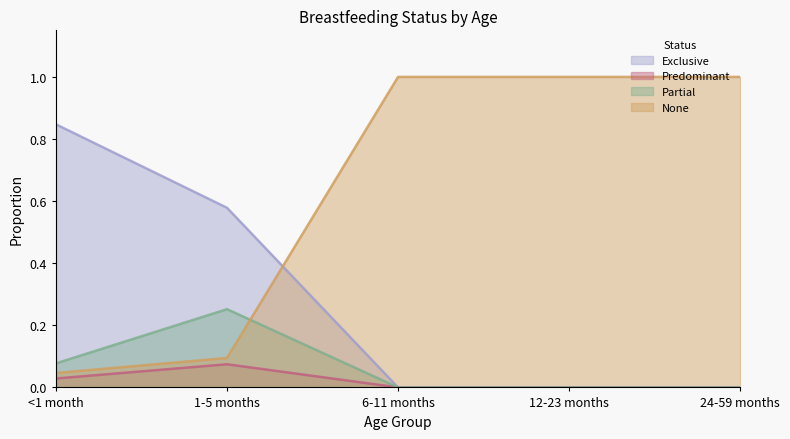

True or false: Exclusive has more than 0 interior local peaks.

False